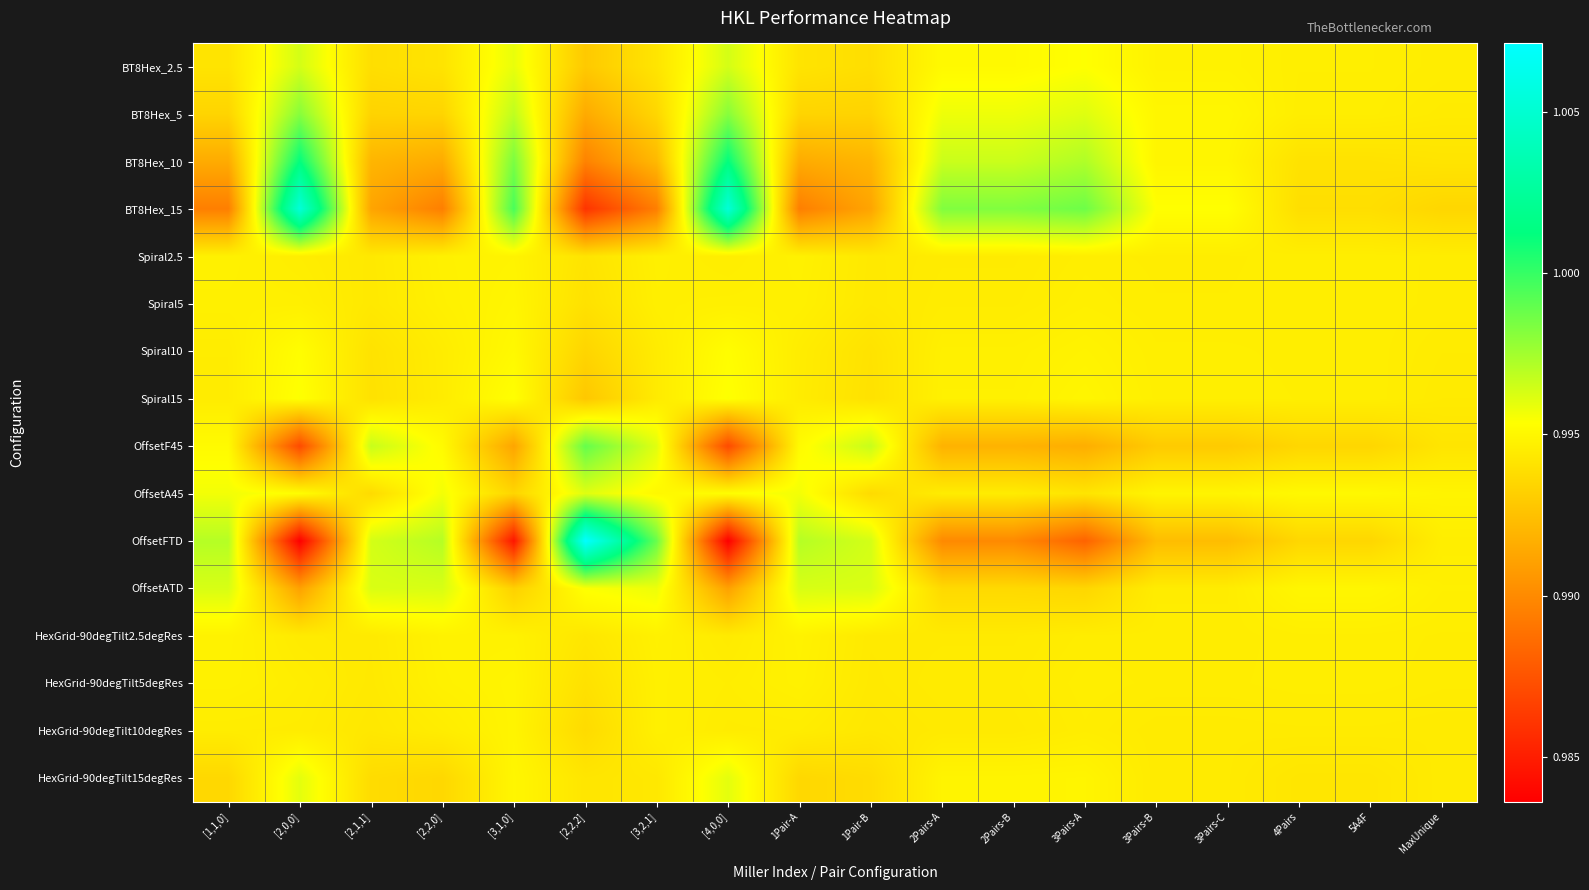

Which has a higher value, 3Pairs-A or 1Pair-B?

3Pairs-A